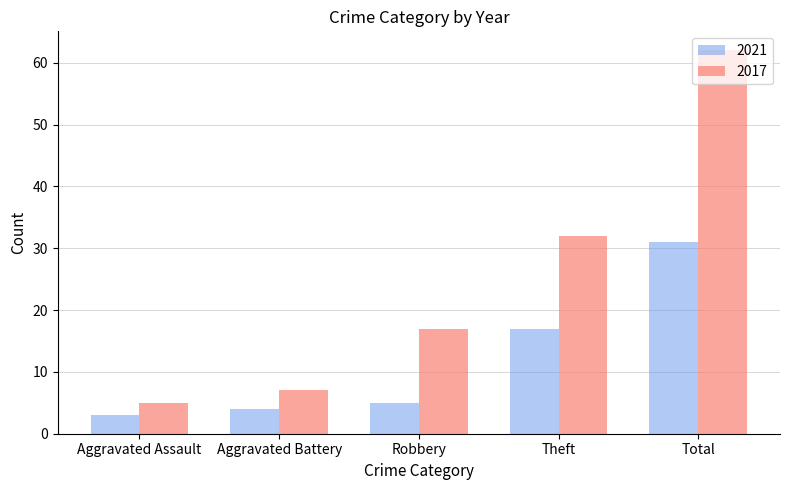

How many distinct data groups are displayed?

2